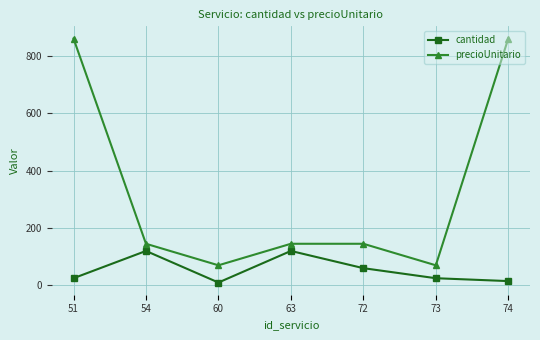

Does the chart display data point markers on the line(s)?

Yes